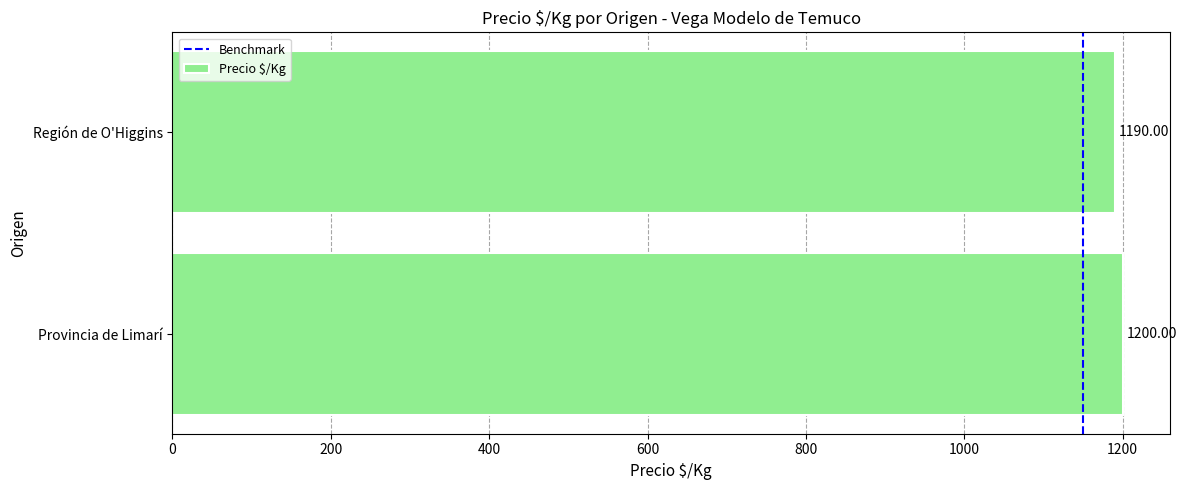

What is the ratio of the value at Región de O'Higgins to the value at Provincia de Limarí?

1.0